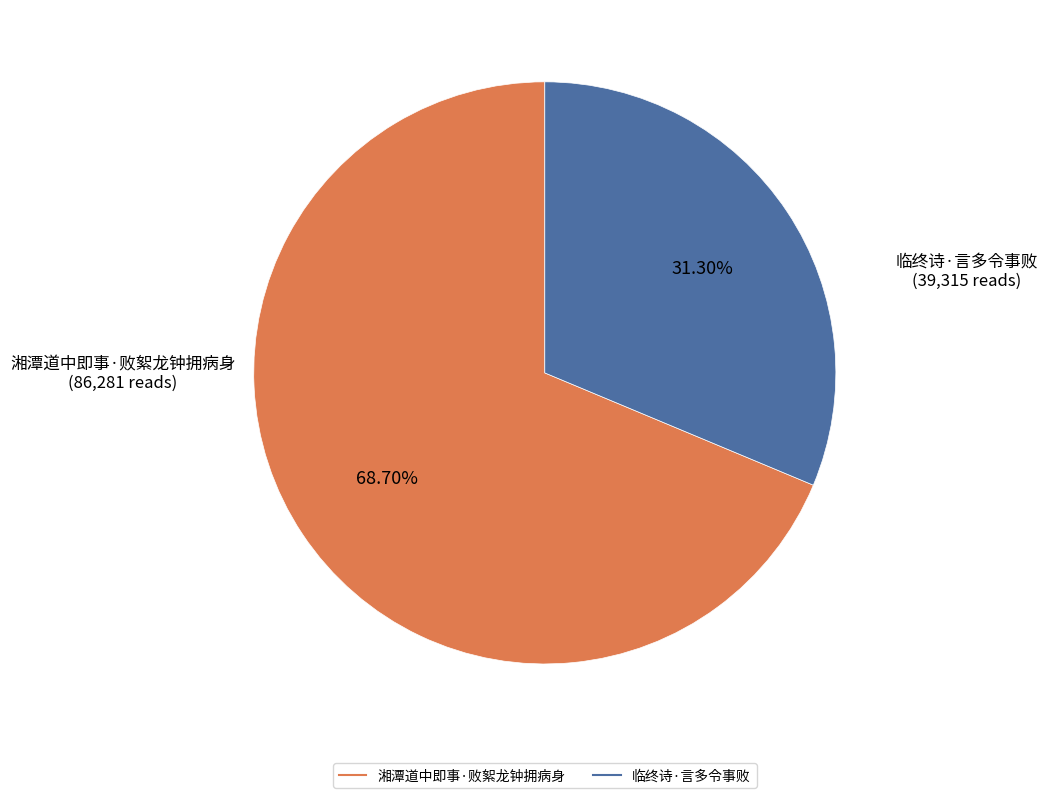

How many slices are in this pie chart?

2